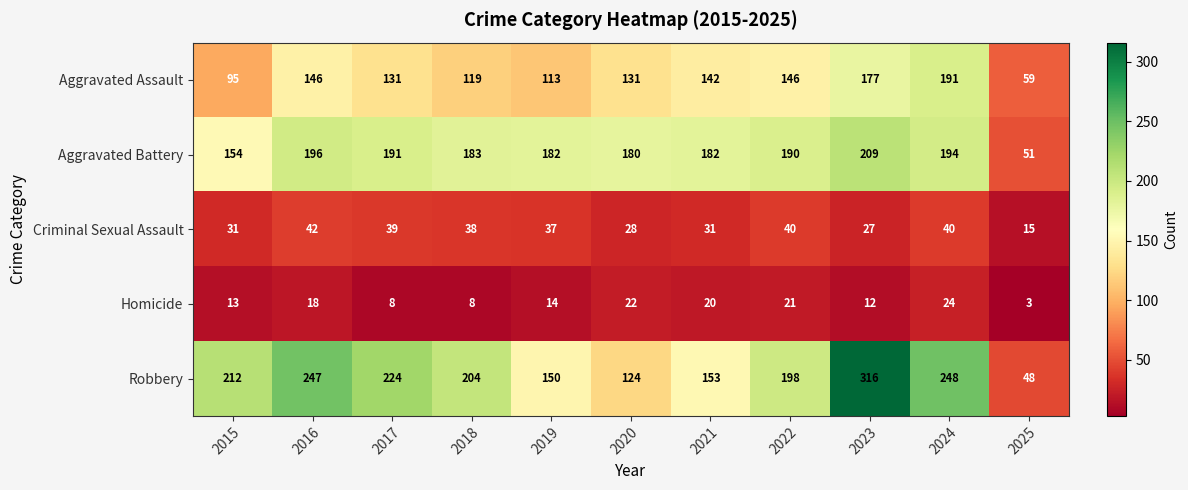

What is the sum of the Aggravated Assault values at 2023 and 2021?

319